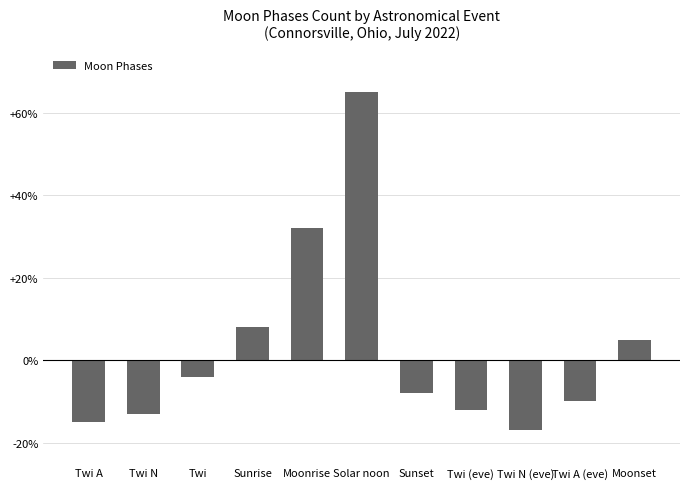

True or false: the data shows 32 at Moonrise.

True